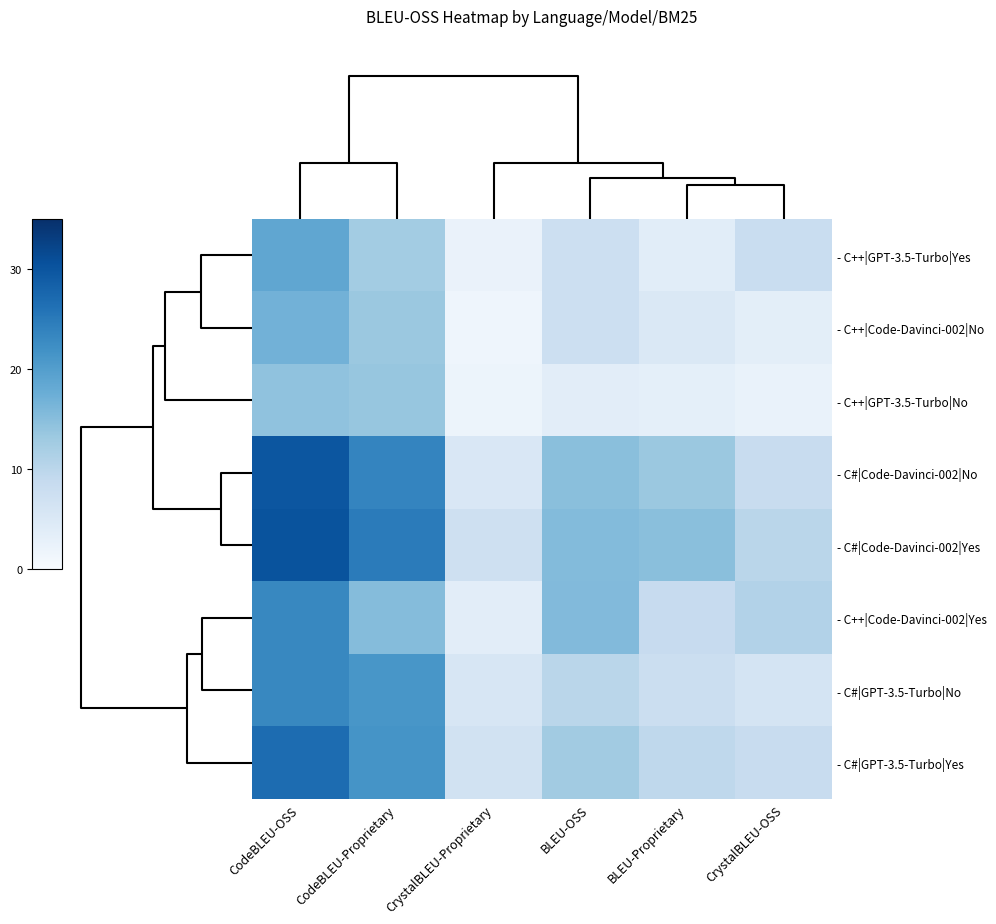

What is the smallest value displayed?

1.6